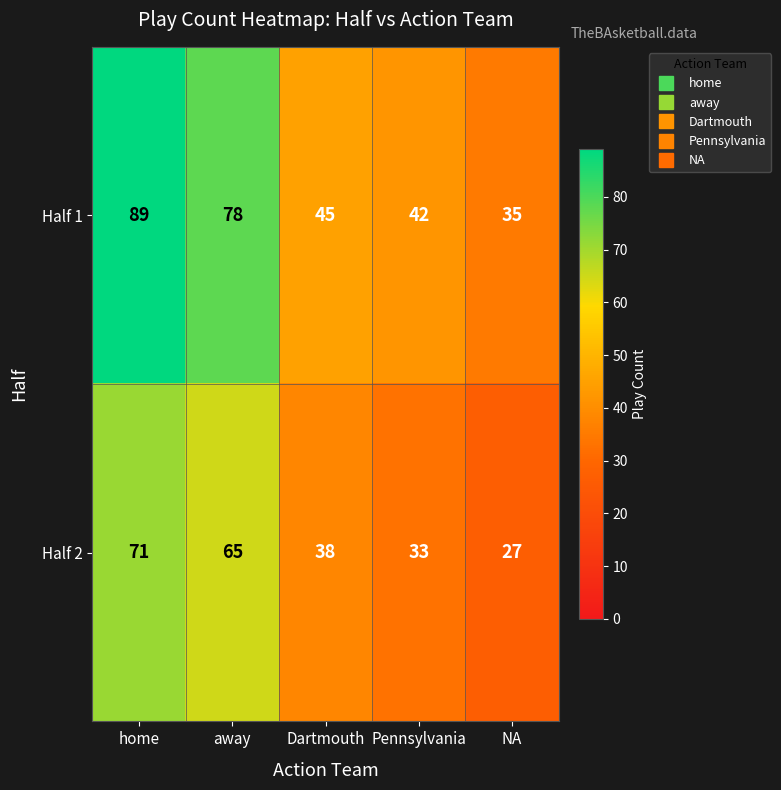

The value of Half 2 at Dartmouth is 38. True or false?

True